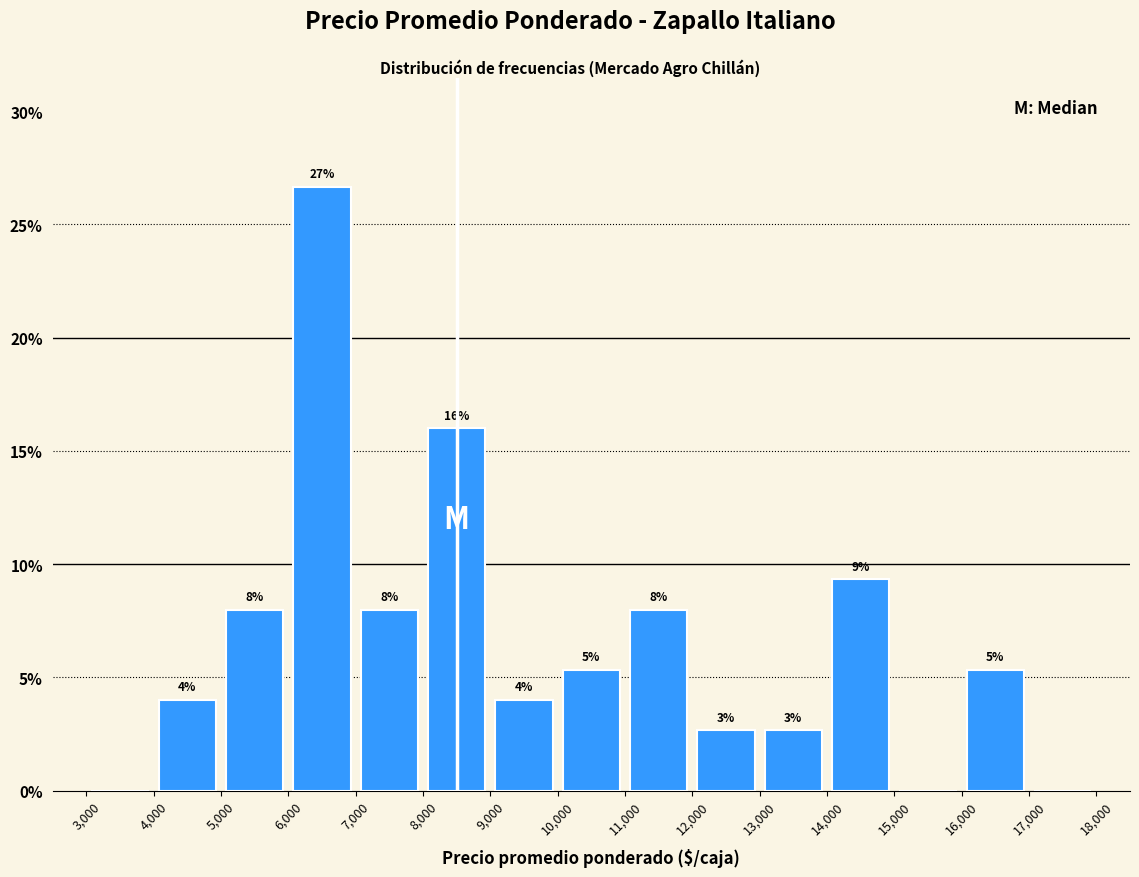

Which range on the x-axis has the tallest bar?

6,000 to 7,000